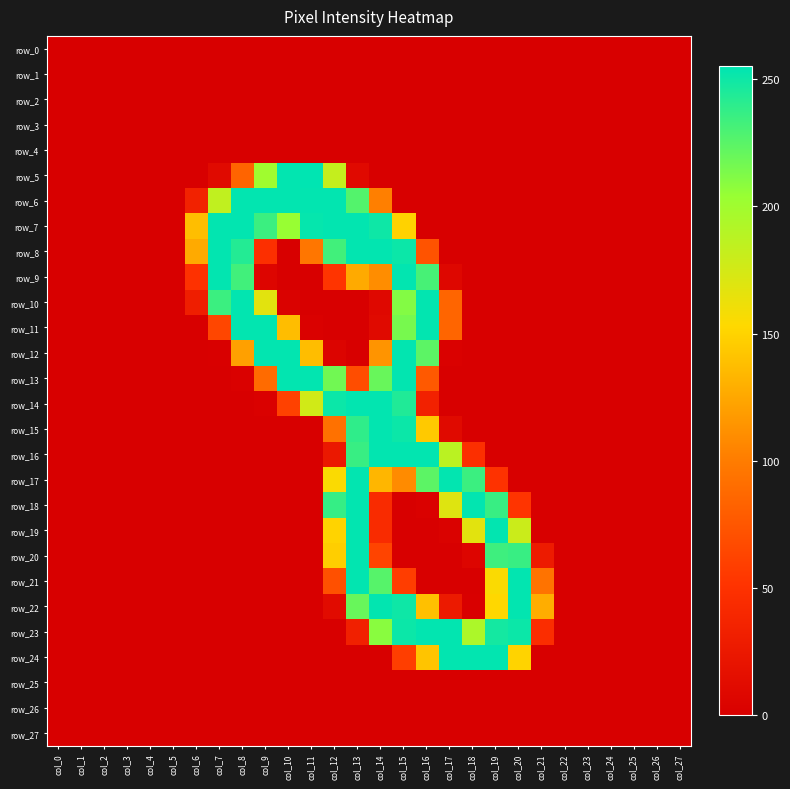

Reading left to right, transcribe all the data shown in this chart.

row_0: col_0=0	col_1=0	col_2=0	col_3=0	col_4=0	col_5=0	col_6=0	col_7=0	col_8=0	col_9=0	col_10=0	col_11=0	col_12=0	col_13=0	col_14=0	col_15=0	col_16=0	col_17=0	col_18=0	col_19=0	col_20=0	col_21=0	col_22=0	col_23=0	col_24=0	col_25=0	col_26=0	col_27=0
row_1: col_0=0	col_1=0	col_2=0	col_3=0	col_4=0	col_5=0	col_6=0	col_7=0	col_8=0	col_9=0	col_10=0	col_11=0	col_12=0	col_13=0	col_14=0	col_15=0	col_16=0	col_17=0	col_18=0	col_19=0	col_20=0	col_21=0	col_22=0	col_23=0	col_24=0	col_25=0	col_26=0	col_27=0
row_2: col_0=0	col_1=0	col_2=0	col_3=0	col_4=0	col_5=0	col_6=0	col_7=0	col_8=0	col_9=0	col_10=0	col_11=0	col_12=0	col_13=0	col_14=0	col_15=0	col_16=0	col_17=0	col_18=0	col_19=0	col_20=0	col_21=0	col_22=0	col_23=0	col_24=0	col_25=0	col_26=0	col_27=0
row_3: col_0=0	col_1=0	col_2=0	col_3=0	col_4=0	col_5=0	col_6=0	col_7=0	col_8=0	col_9=0	col_10=0	col_11=0	col_12=0	col_13=0	col_14=0	col_15=0	col_16=0	col_17=0	col_18=0	col_19=0	col_20=0	col_21=0	col_22=0	col_23=0	col_24=0	col_25=0	col_26=0	col_27=0
row_4: col_0=0	col_1=0	col_2=0	col_3=0	col_4=0	col_5=0	col_6=0	col_7=0	col_8=0	col_9=0	col_10=0	col_11=0	col_12=0	col_13=0	col_14=0	col_15=0	col_16=0	col_17=0	col_18=0	col_19=0	col_20=0	col_21=0	col_22=0	col_23=0	col_24=0	col_25=0	col_26=0	col_27=0
row_5: col_0=0	col_1=0	col_2=0	col_3=0	col_4=0	col_5=0	col_6=0	col_7=11	col_8=84	col_9=200	col_10=254	col_11=255	col_12=182	col_13=10	col_14=0	col_15=0	col_16=0	col_17=0	col_18=0	col_19=0	col_20=0	col_21=0	col_22=0	col_23=0	col_24=0	col_25=0	col_26=0	col_27=0
row_6: col_0=0	col_1=0	col_2=0	col_3=0	col_4=0	col_5=0	col_6=35	col_7=184	col_8=254	col_9=254	col_10=254	col_11=254	col_12=254	col_13=227	col_14=102	col_15=0	col_16=0	col_17=0	col_18=0	col_19=0	col_20=0	col_21=0	col_22=0	col_23=0	col_24=0	col_25=0	col_26=0	col_27=0
row_7: col_0=0	col_1=0	col_2=0	col_3=0	col_4=0	col_5=0	col_6=138	col_7=254	col_8=254	col_9=235	col_10=204	col_11=253	col_12=254	col_13=254	col_14=250	col_15=149	col_16=0	col_17=0	col_18=0	col_19=0	col_20=0	col_21=0	col_22=0	col_23=0	col_24=0	col_25=0	col_26=0	col_27=0
row_8: col_0=0	col_1=0	col_2=0	col_3=0	col_4=0	col_5=0	col_6=127	col_7=254	col_8=243	col_9=48	col_10=0	col_11=96	col_12=233	col_13=254	col_14=254	col_15=251	col_16=73	col_17=0	col_18=0	col_19=0	col_20=0	col_21=0	col_22=0	col_23=0	col_24=0	col_25=0	col_26=0	col_27=0
row_9: col_0=0	col_1=0	col_2=0	col_3=0	col_4=0	col_5=0	col_6=50	col_7=254	col_8=233	col_9=6	col_10=0	col_11=0	col_12=52	col_13=127	col_14=110	col_15=254	col_16=231	col_17=8	col_18=0	col_19=0	col_20=0	col_21=0	col_22=0	col_23=0	col_24=0	col_25=0	col_26=0	col_27=0
row_10: col_0=0	col_1=0	col_2=0	col_3=0	col_4=0	col_5=0	col_6=31	col_7=235	col_8=254	col_9=167	col_10=3	col_11=0	col_12=0	col_13=0	col_14=9	col_15=211	col_16=254	col_17=85	col_18=0	col_19=0	col_20=0	col_21=0	col_22=0	col_23=0	col_24=0	col_25=0	col_26=0	col_27=0
row_11: col_0=0	col_1=0	col_2=0	col_3=0	col_4=0	col_5=0	col_6=0	col_7=64	col_8=254	col_9=254	col_10=137	col_11=2	col_12=0	col_13=0	col_14=11	col_15=215	col_16=254	col_17=85	col_18=0	col_19=0	col_20=0	col_21=0	col_22=0	col_23=0	col_24=0	col_25=0	col_26=0	col_27=0
row_12: col_0=0	col_1=0	col_2=0	col_3=0	col_4=0	col_5=0	col_6=0	col_7=1	col_8=121	col_9=254	col_10=254	col_11=137	col_12=5	col_13=0	col_14=114	col_15=254	col_16=224	col_17=2	col_18=0	col_19=0	col_20=0	col_21=0	col_22=0	col_23=0	col_24=0	col_25=0	col_26=0	col_27=0
row_13: col_0=0	col_1=0	col_2=0	col_3=0	col_4=0	col_5=0	col_6=0	col_7=0	col_8=2	col_9=89	col_10=254	col_11=254	col_12=217	col_13=69	col_14=220	col_15=254	col_16=77	col_17=0	col_18=0	col_19=0	col_20=0	col_21=0	col_22=0	col_23=0	col_24=0	col_25=0	col_26=0	col_27=0
row_14: col_0=0	col_1=0	col_2=0	col_3=0	col_4=0	col_5=0	col_6=0	col_7=0	col_8=0	col_9=2	col_10=61	col_11=176	col_12=251	col_13=254	col_14=254	col_15=244	col_16=34	col_17=0	col_18=0	col_19=0	col_20=0	col_21=0	col_22=0	col_23=0	col_24=0	col_25=0	col_26=0	col_27=0
row_15: col_0=0	col_1=0	col_2=0	col_3=0	col_4=0	col_5=0	col_6=0	col_7=0	col_8=0	col_9=0	col_10=0	col_11=0	col_12=93	col_13=239	col_14=254	col_15=251	col_16=144	col_17=11	col_18=0	col_19=0	col_20=0	col_21=0	col_22=0	col_23=0	col_24=0	col_25=0	col_26=0	col_27=0
row_16: col_0=0	col_1=0	col_2=0	col_3=0	col_4=0	col_5=0	col_6=0	col_7=0	col_8=0	col_9=0	col_10=0	col_11=0	col_12=25	col_13=236	col_14=254	col_15=254	col_16=254	col_17=187	col_18=48	col_19=0	col_20=0	col_21=0	col_22=0	col_23=0	col_24=0	col_25=0	col_26=0	col_27=0
row_17: col_0=0	col_1=0	col_2=0	col_3=0	col_4=0	col_5=0	col_6=0	col_7=0	col_8=0	col_9=0	col_10=0	col_11=0	col_12=155	col_13=254	col_14=133	col_15=109	col_16=224	col_17=254	col_18=235	col_19=51	col_20=0	col_21=0	col_22=0	col_23=0	col_24=0	col_25=0	col_26=0	col_27=0
row_18: col_0=0	col_1=0	col_2=0	col_3=0	col_4=0	col_5=0	col_6=0	col_7=0	col_8=0	col_9=0	col_10=0	col_11=0	col_12=237	col_13=254	col_14=44	col_15=0	col_16=2	col_17=169	col_18=254	col_19=236	col_20=52	col_21=0	col_22=0	col_23=0	col_24=0	col_25=0	col_26=0	col_27=0
row_19: col_0=0	col_1=0	col_2=0	col_3=0	col_4=0	col_5=0	col_6=0	col_7=0	col_8=0	col_9=0	col_10=0	col_11=0	col_12=150	col_13=254	col_14=44	col_15=0	col_16=0	col_17=3	col_18=167	col_19=254	col_20=179	col_21=0	col_22=0	col_23=0	col_24=0	col_25=0	col_26=0	col_27=0
row_20: col_0=0	col_1=0	col_2=0	col_3=0	col_4=0	col_5=0	col_6=0	col_7=0	col_8=0	col_9=0	col_10=0	col_11=0	col_12=147	col_13=254	col_14=63	col_15=0	col_16=0	col_17=0	col_18=6	col_19=234	col_20=236	col_21=28	col_22=0	col_23=0	col_24=0	col_25=0	col_26=0	col_27=0
row_21: col_0=0	col_1=0	col_2=0	col_3=0	col_4=0	col_5=0	col_6=0	col_7=0	col_8=0	col_9=0	col_10=0	col_11=0	col_12=71	col_13=254	col_14=226	col_15=58	col_16=0	col_17=0	col_18=0	col_19=155	col_20=254	col_21=94	col_22=0	col_23=0	col_24=0	col_25=0	col_26=0	col_27=0
row_22: col_0=0	col_1=0	col_2=0	col_3=0	col_4=0	col_5=0	col_6=0	col_7=0	col_8=0	col_9=0	col_10=0	col_11=0	col_12=12	col_13=220	col_14=254	col_15=250	col_16=139	col_17=27	col_18=1	col_19=152	col_20=254	col_21=128	col_22=0	col_23=0	col_24=0	col_25=0	col_26=0	col_27=0
row_23: col_0=0	col_1=0	col_2=0	col_3=0	col_4=0	col_5=0	col_6=0	col_7=0	col_8=0	col_9=0	col_10=0	col_11=0	col_12=0	col_13=33	col_14=209	col_15=251	col_16=254	col_17=254	col_18=194	col_19=248	col_20=251	col_21=46	col_22=0	col_23=0	col_24=0	col_25=0	col_26=0	col_27=0
row_24: col_0=0	col_1=0	col_2=0	col_3=0	col_4=0	col_5=0	col_6=0	col_7=0	col_8=0	col_9=0	col_10=0	col_11=0	col_12=0	col_13=0	col_14=0	col_15=59	col_16=141	col_17=254	col_18=254	col_19=254	col_20=150	col_21=0	col_22=0	col_23=0	col_24=0	col_25=0	col_26=0	col_27=0
row_25: col_0=0	col_1=0	col_2=0	col_3=0	col_4=0	col_5=0	col_6=0	col_7=0	col_8=0	col_9=0	col_10=0	col_11=0	col_12=0	col_13=0	col_14=0	col_15=0	col_16=0	col_17=0	col_18=0	col_19=0	col_20=0	col_21=0	col_22=0	col_23=0	col_24=0	col_25=0	col_26=0	col_27=0
row_26: col_0=0	col_1=0	col_2=0	col_3=0	col_4=0	col_5=0	col_6=0	col_7=0	col_8=0	col_9=0	col_10=0	col_11=0	col_12=0	col_13=0	col_14=0	col_15=0	col_16=0	col_17=0	col_18=0	col_19=0	col_20=0	col_21=0	col_22=0	col_23=0	col_24=0	col_25=0	col_26=0	col_27=0
row_27: col_0=0	col_1=0	col_2=0	col_3=0	col_4=0	col_5=0	col_6=0	col_7=0	col_8=0	col_9=0	col_10=0	col_11=0	col_12=0	col_13=0	col_14=0	col_15=0	col_16=0	col_17=0	col_18=0	col_19=0	col_20=0	col_21=0	col_22=0	col_23=0	col_24=0	col_25=0	col_26=0	col_27=0